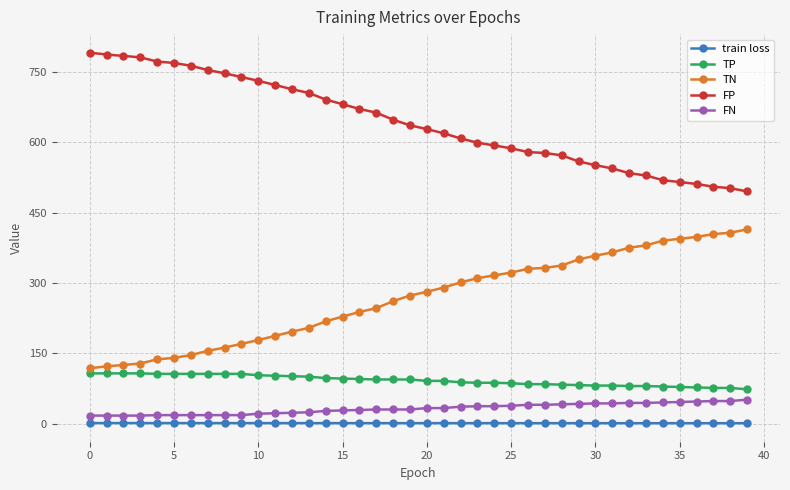

True or false: FP and FN intersect in this chart.

False